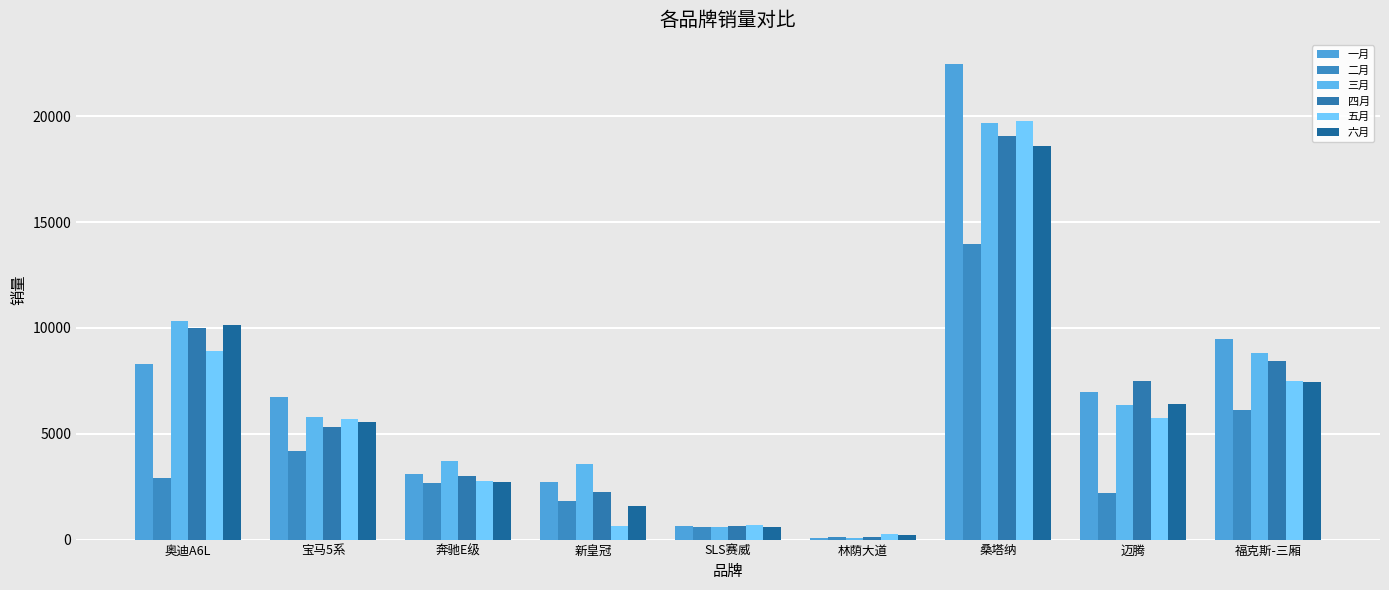

What position from the left is 新皇冠?

4